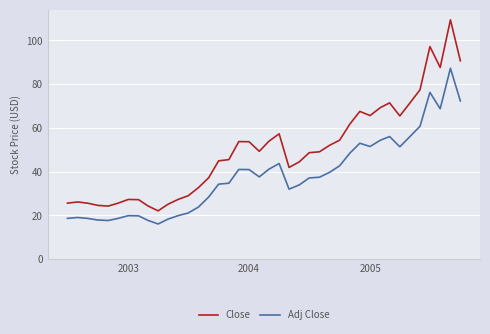

What is the highest value of the Adj Close series?

87.2